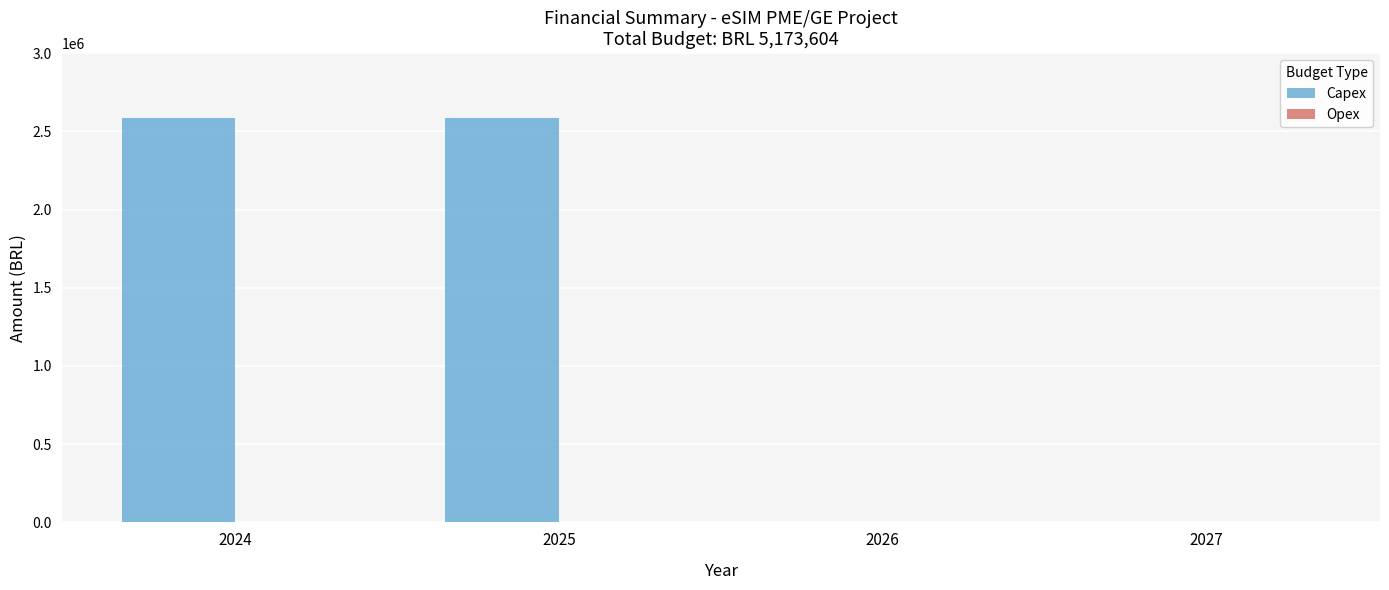

What is the maximum value shown in the chart?

2586802